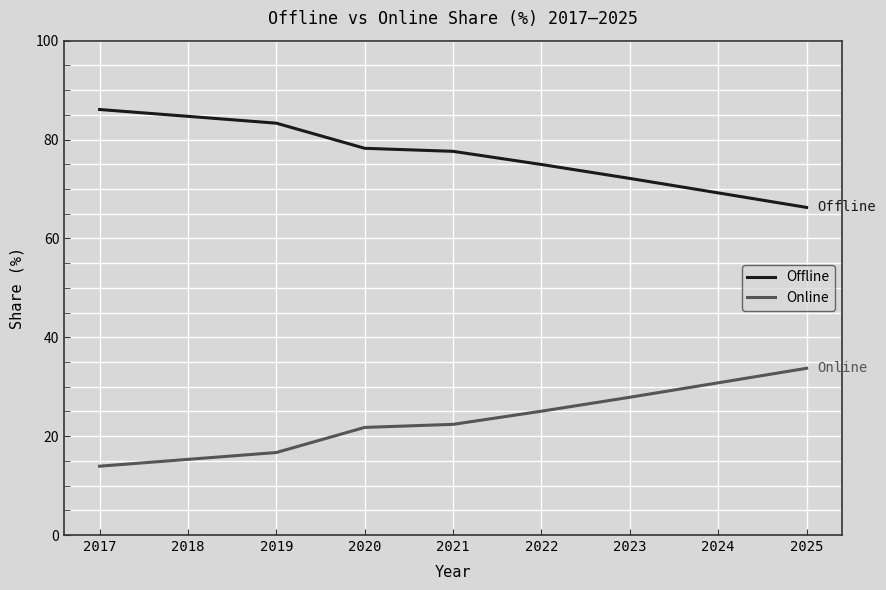

True or false: Offline has a value of 118.4 at 2023.

False